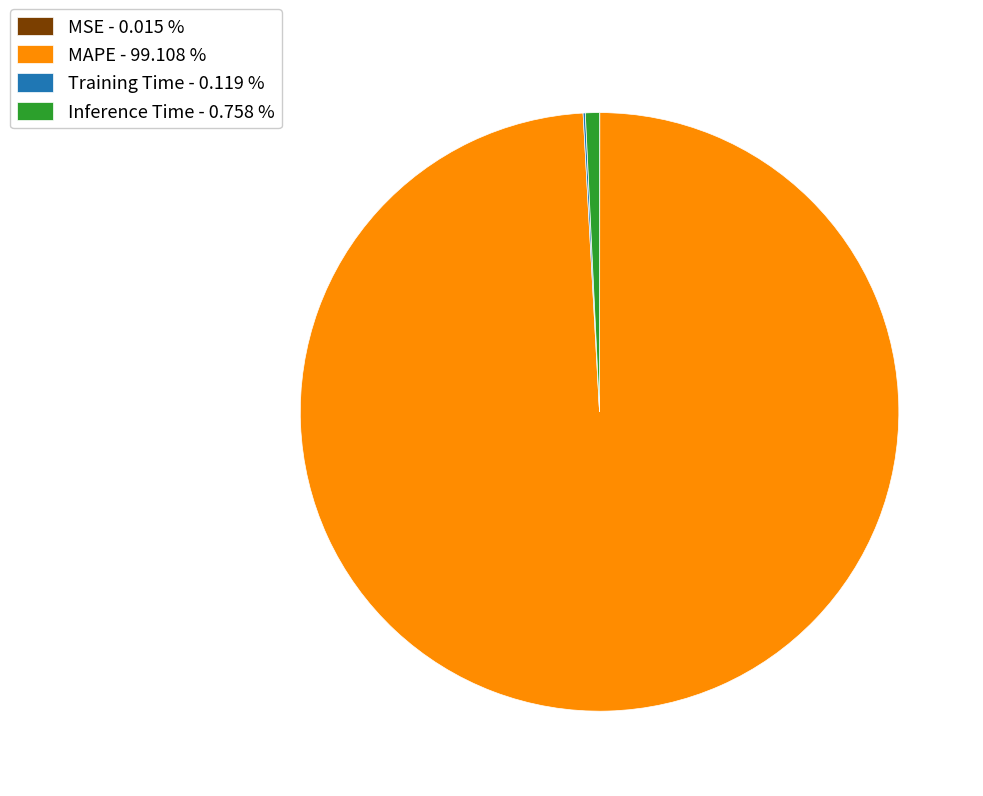

Is MAPE - 99.108 % the majority of the pie?

Yes